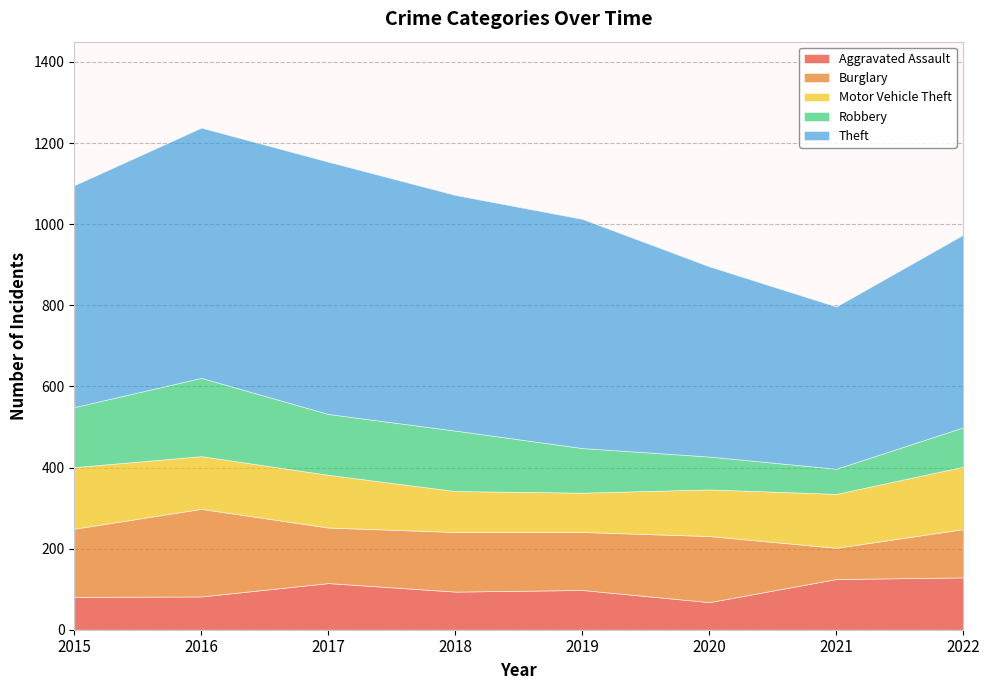

Which category has the lowest value across all series?

2021